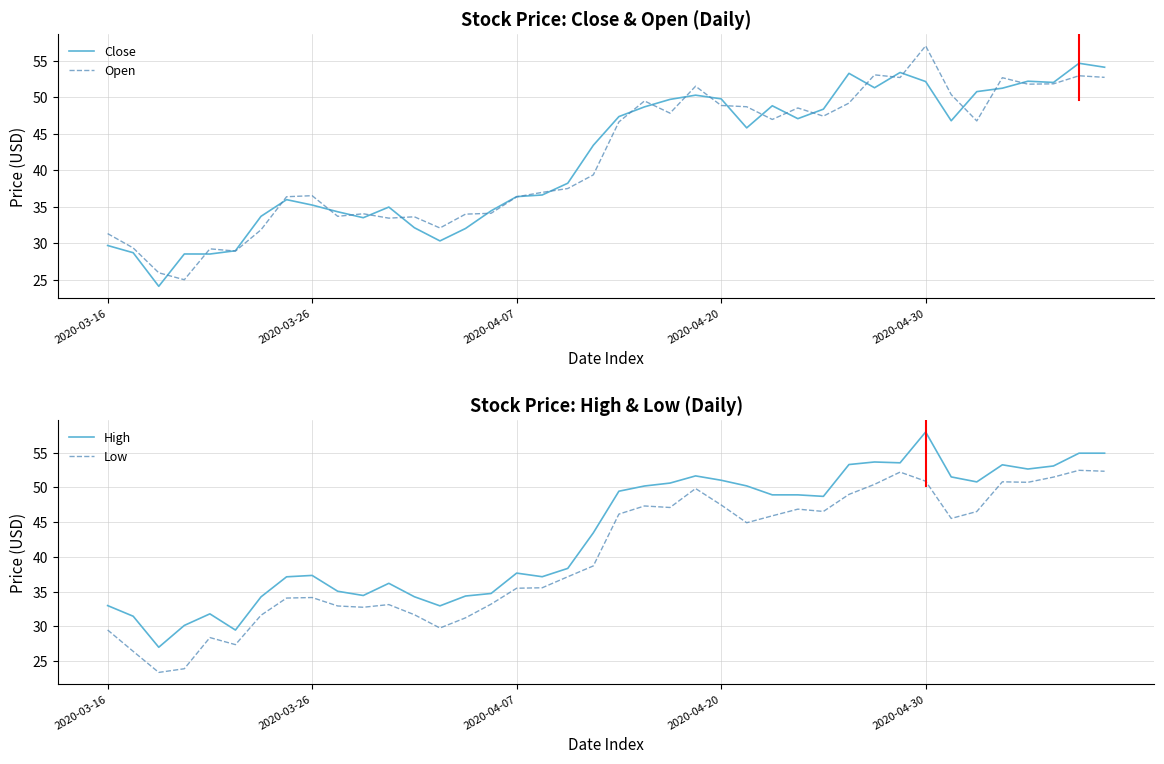

What is the lowest value of the Close series?

24.1